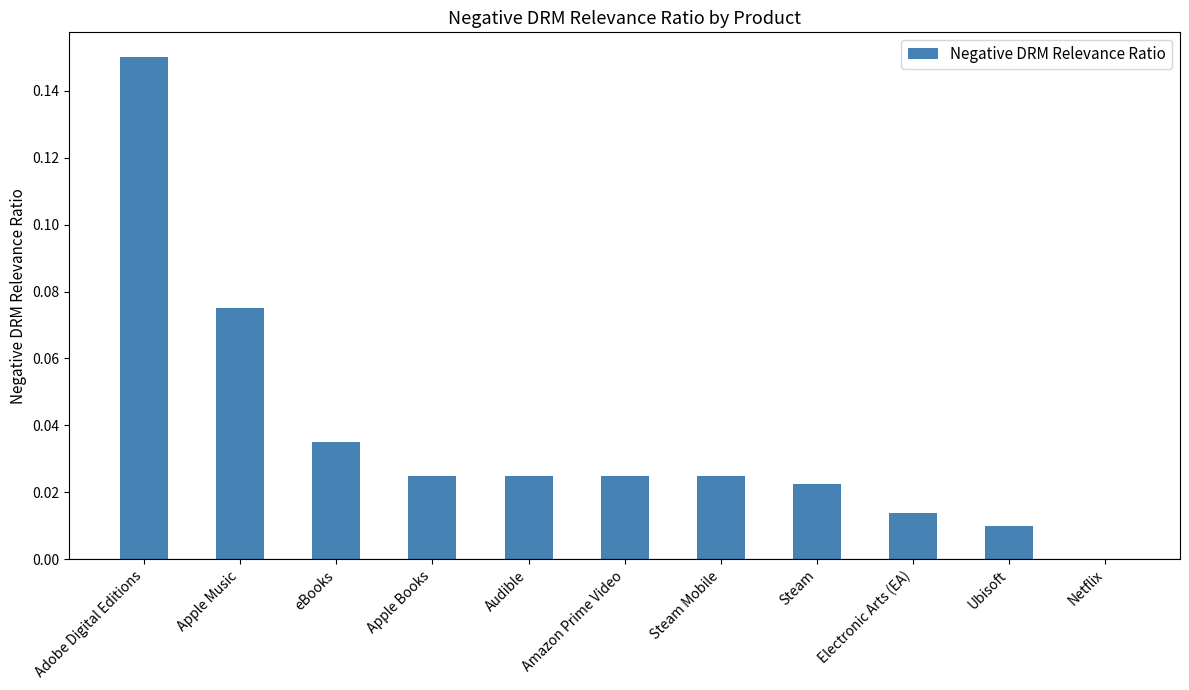

The chart shows a value of 0.0 at Apple Books. True or false?

True